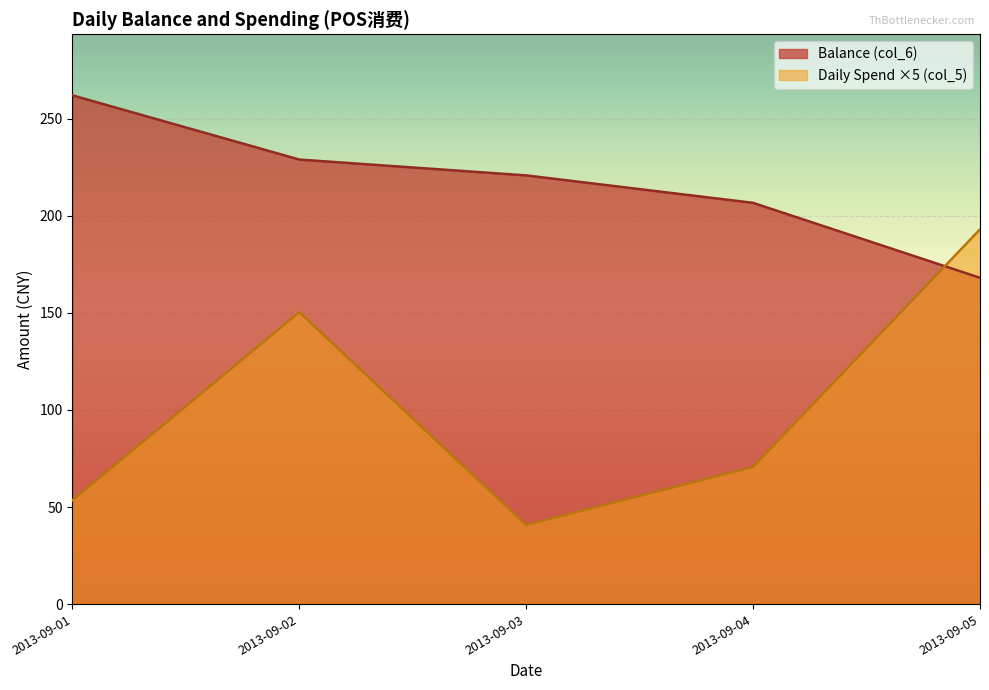

The value of Balance (col_6) at 2013/09/07 is 75.6. True or false?

False